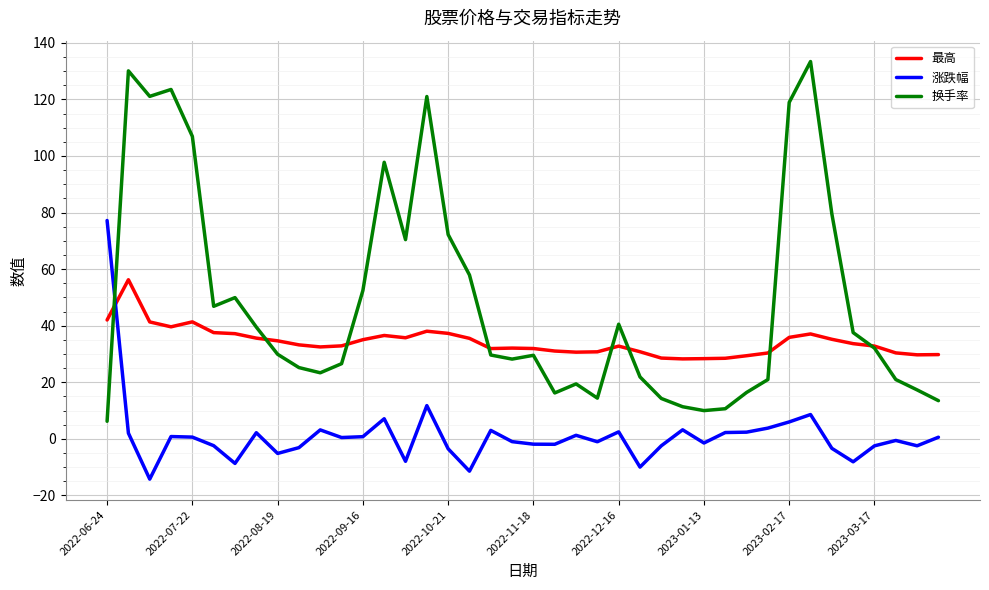

Which series has the largest total across all categories?

换手率